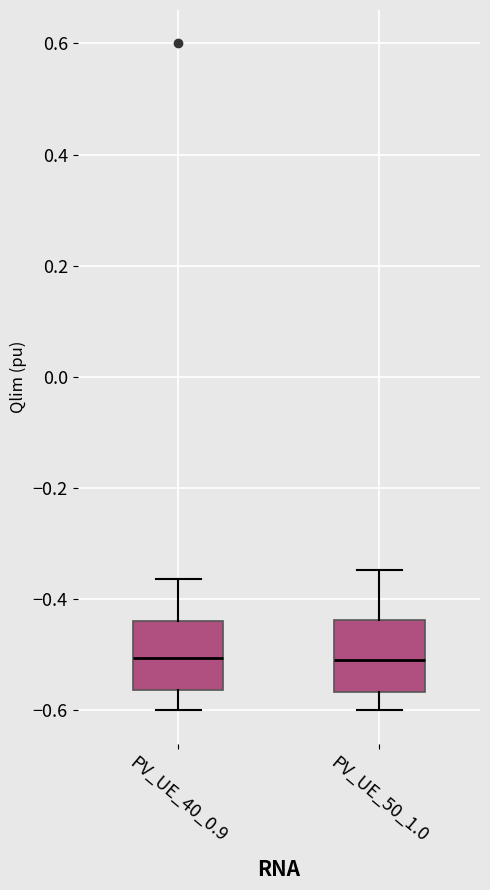

Where does the upper whisker of the box for PV_UE_50_1.0 end on the y-axis? The values are not printed on the chart, so give them approximately, as read against the axis.

-0.34